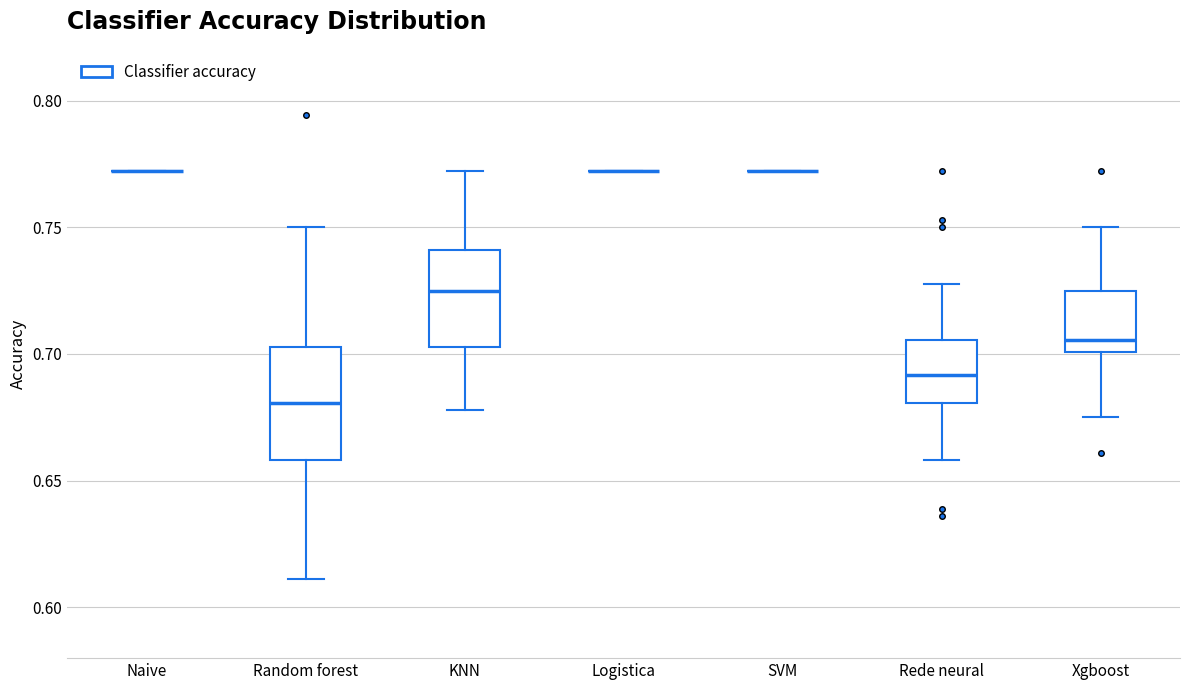

Reading left to right, transcribe this box plot: for each box, give where its median line is, the range the box spans, and where its two whiskers end, as read against the y-axis. The values are not printed on the chart, so give them approximately, as read against the axis.

Naive: box collapsed to a line at 0.770, whiskers 0.770 to 0.770
Random forest: median 0.680, box 0.660 to 0.705, whiskers 0.610 to 0.750
KNN: median 0.725, box 0.705 to 0.740, whiskers 0.680 to 0.770
Logistica: box collapsed to a line at 0.770, whiskers 0.770 to 0.770
SVM: box collapsed to a line at 0.770, whiskers 0.770 to 0.770
Rede neural: median 0.690, box 0.680 to 0.705, whiskers 0.660 to 0.730
Xgboost: median 0.705, box 0.700 to 0.725, whiskers 0.675 to 0.750